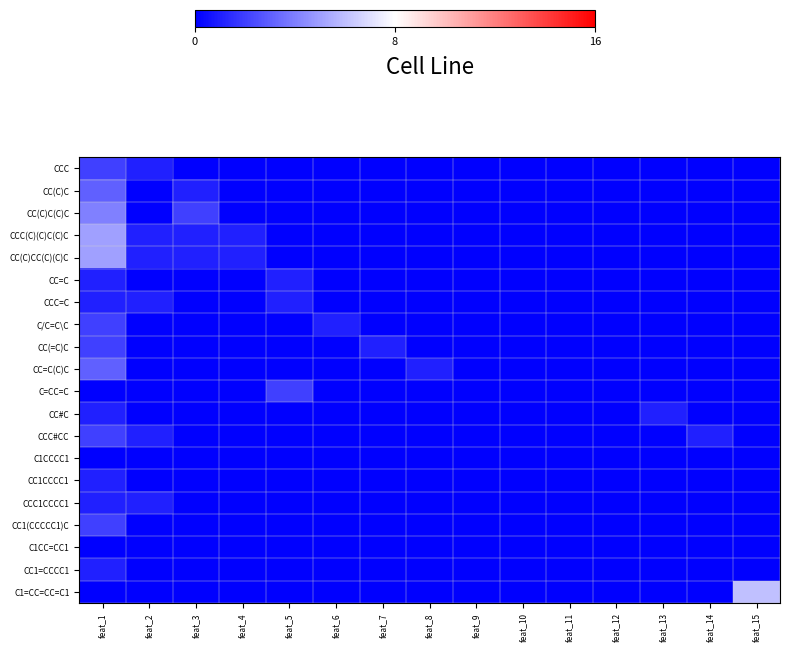

Which series has the largest range (max minus min)?

C1=CC=CC=C1